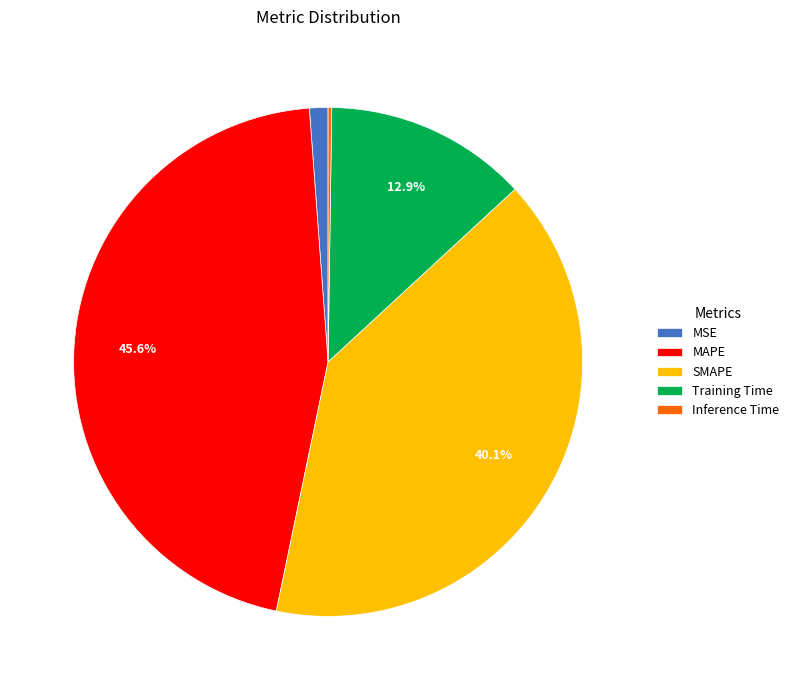

To the nearest percent, what is the average slice percentage?

20%